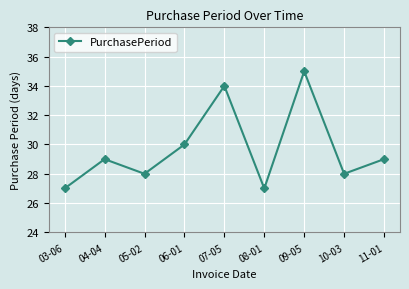

What is the change in value from 09-05 to 10-03?

-7